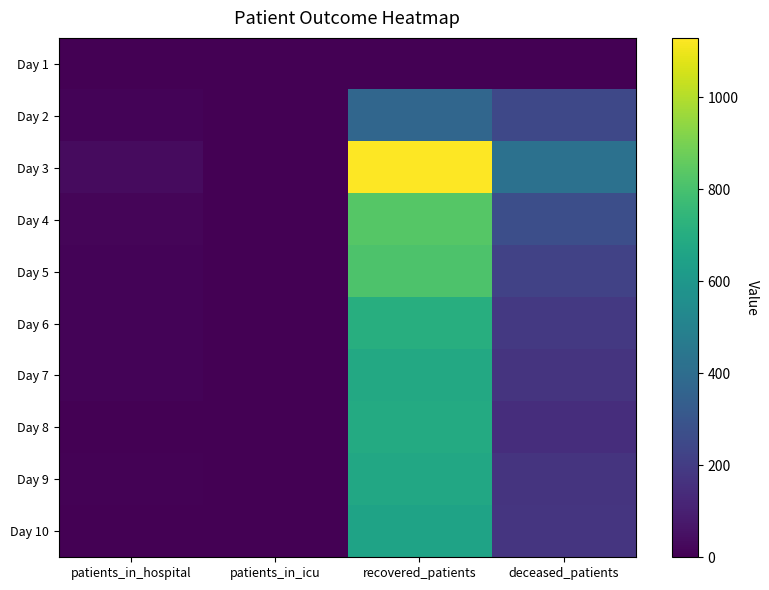

Which has a higher value, deceased_patients or patients_in_hospital?

patients_in_hospital